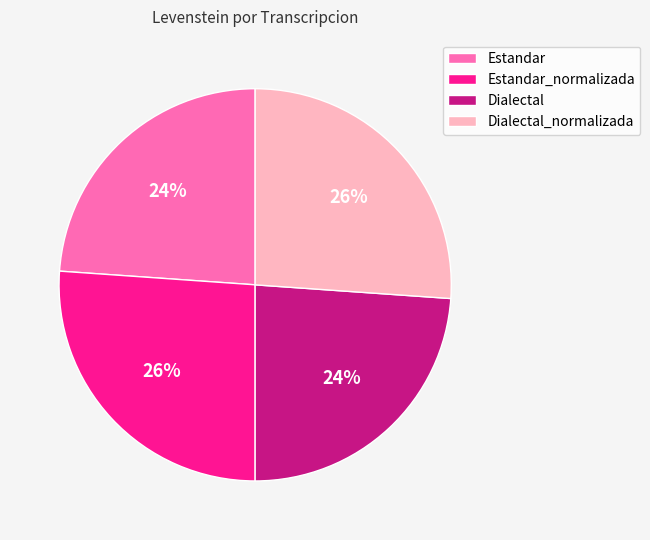

How many slices are in this pie chart?

4